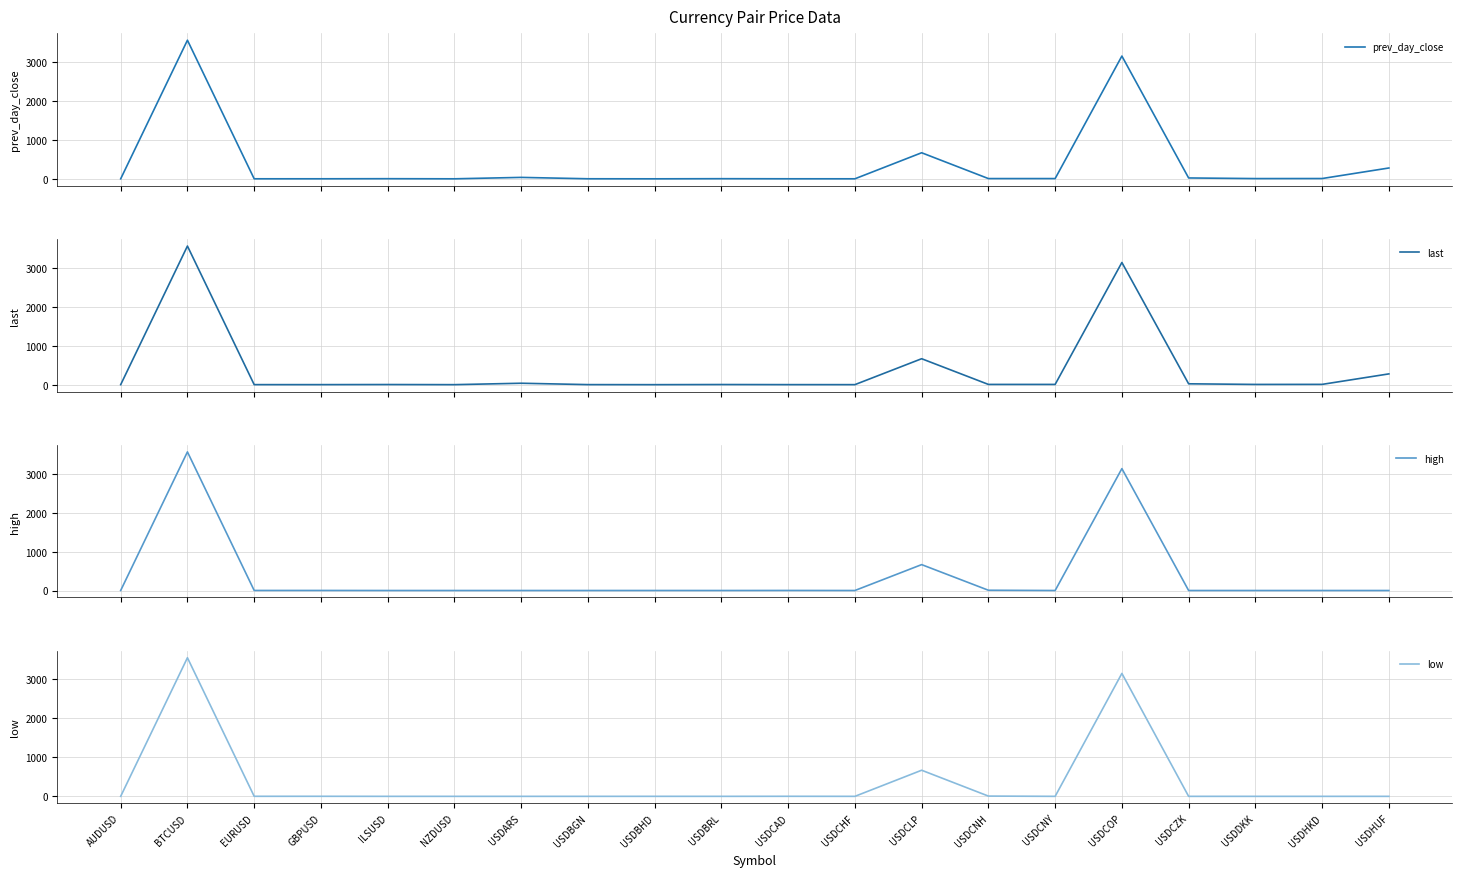

List the labels in order of prev_day_close value, largest first.

BTCUSD, USDCOP, USDCLP, USDHUF, USDARS, USDCZK, USDHKD, USDCNH, USDCNY, USDDKK, USDBRL, ILSUSD, USDBGN, USDCAD, GBPUSD, EURUSD, USDCHF, AUDUSD, NZDUSD, USDBHD